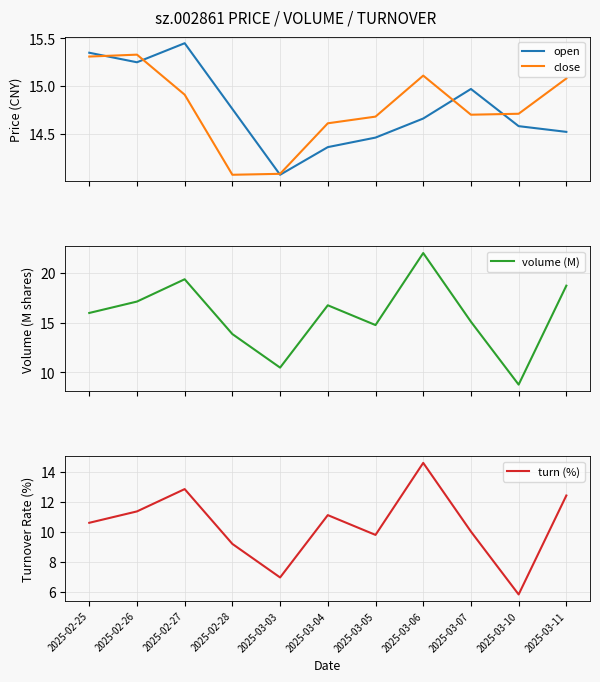

How many lines are shown in the chart?

4